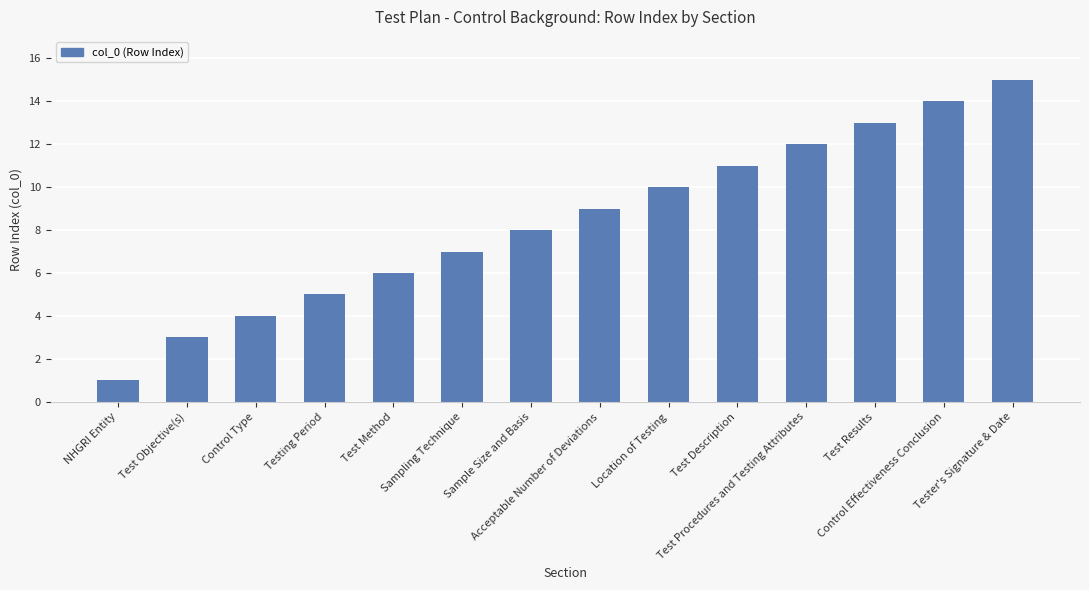

What is the sum of the values at Test Method and Control Effectiveness Conclusion?

20